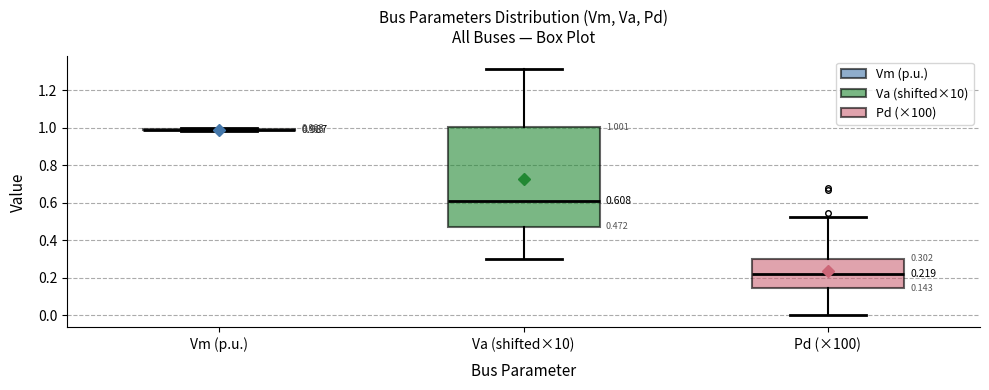

Which box is the tallest, from its lower edge to its upper edge?

Va (shifted×10)